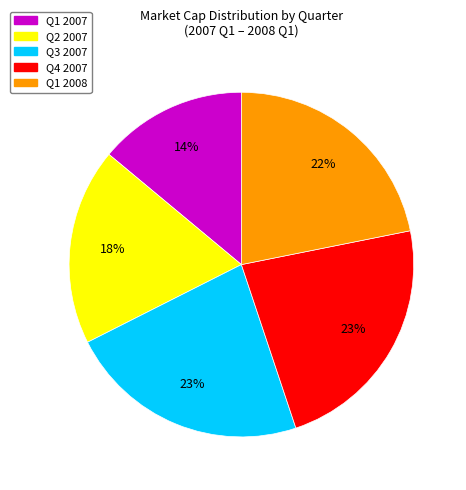

To the nearest percent, what percentage of the pie is Q1 2008?

22%